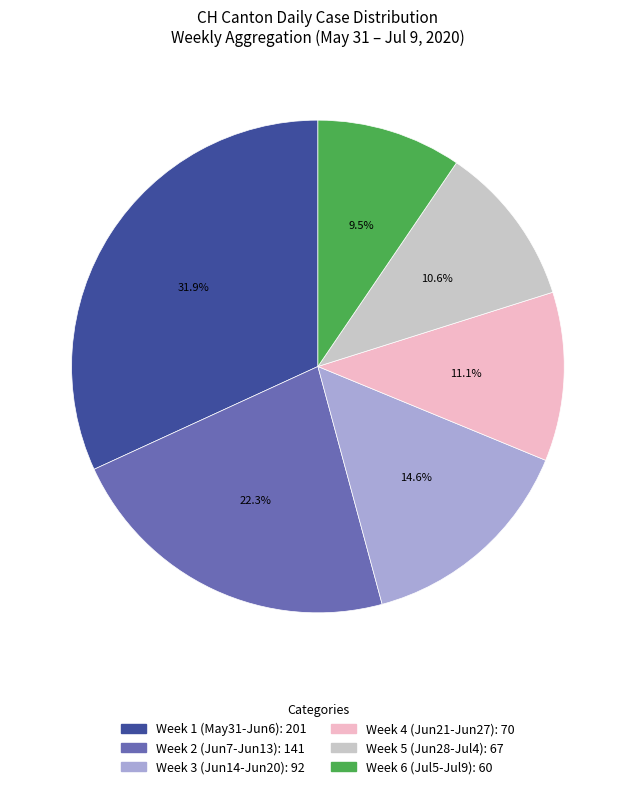

Is the sum of Week 1 (May31-Jun6): 201 and Week 3 (Jun14-Jun20): 92 greater than half?

No